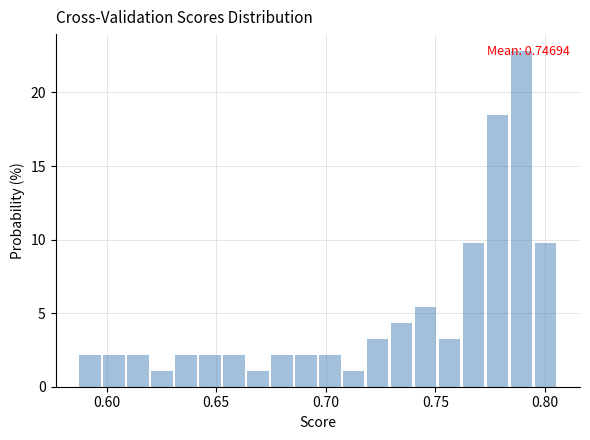

Around what value on the x-axis is the tallest bar? Give the approximate position of its centre, as read against the axis.

0.790